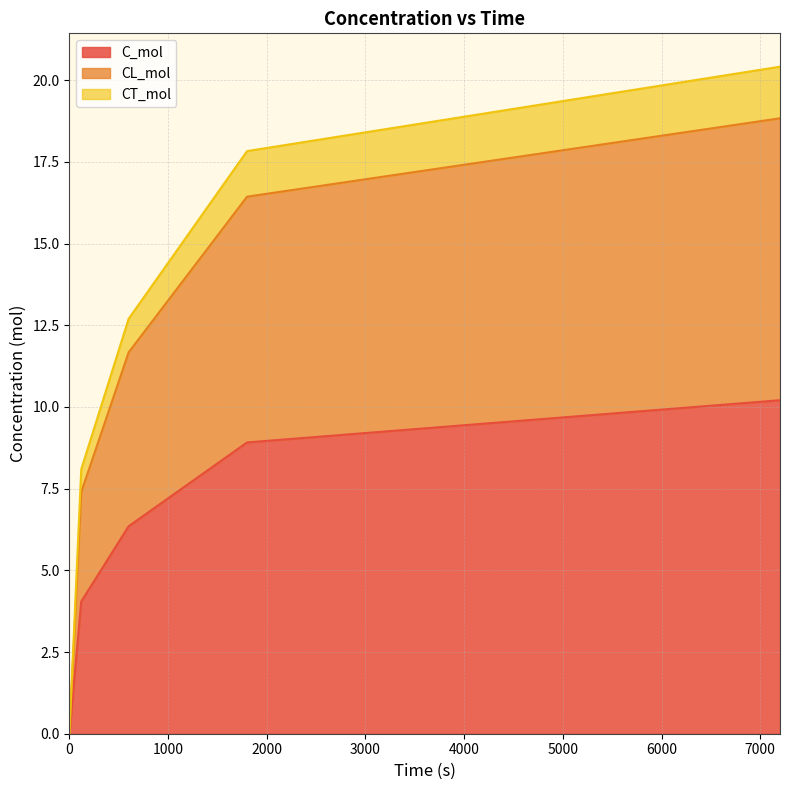

True or false: CT_mol and CL_mol intersect in this chart.

False